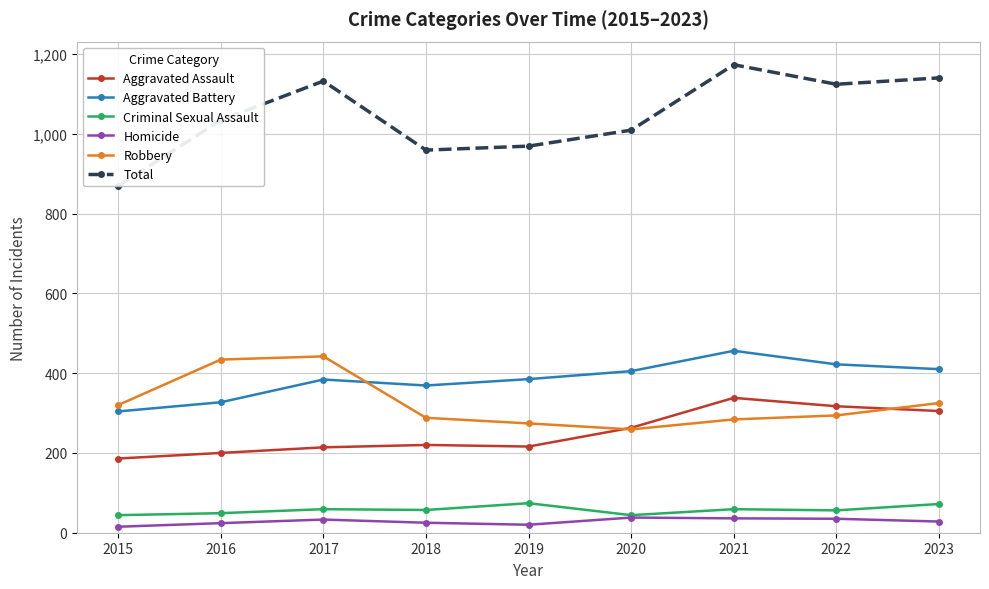

True or false: Aggravated Assault has a value of 373 at 2020.

False